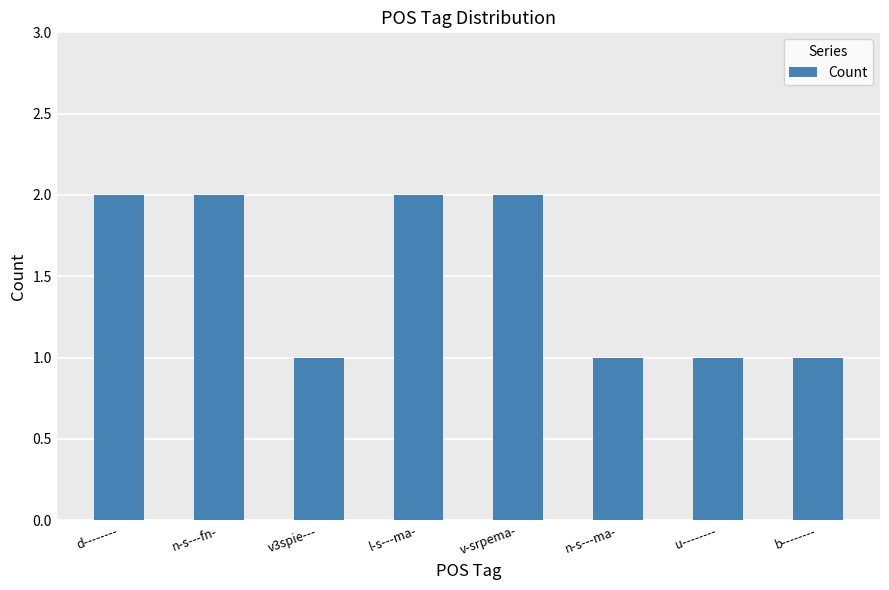

How many data points does each series have?

8